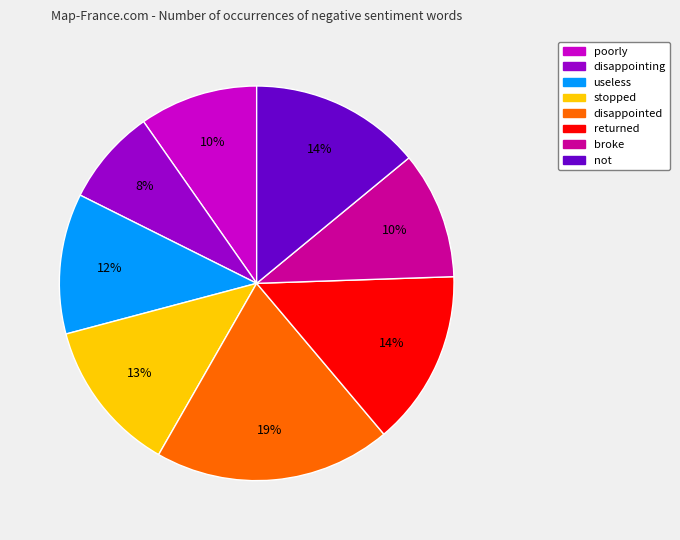

Is the sum of useless and disappointed greater than half?

No